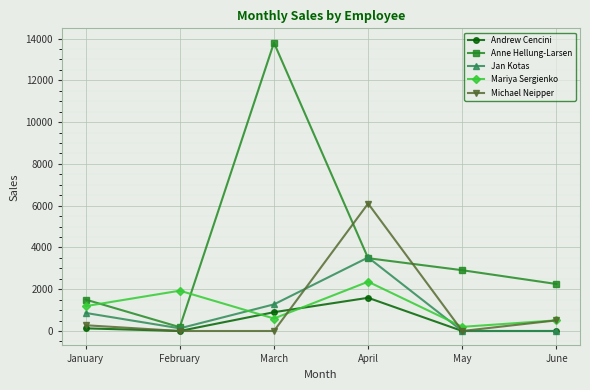

Which series has the widest spread of values?

Anne Hellung-Larsen